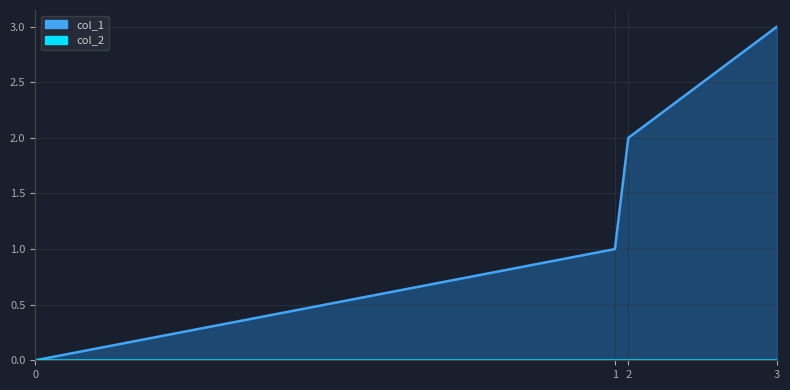

What is the change in value from 0 to 3?

+3